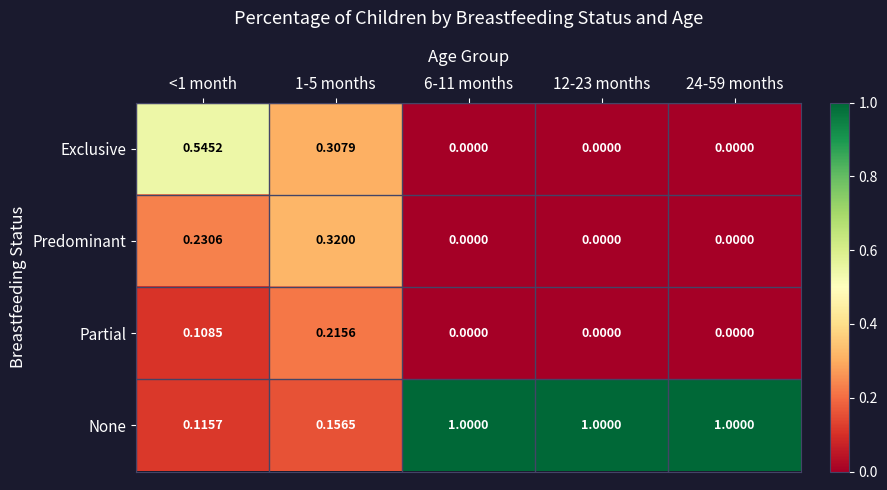

List the series in order of their peak value, highest first.

None, Exclusive, Predominant, Partial